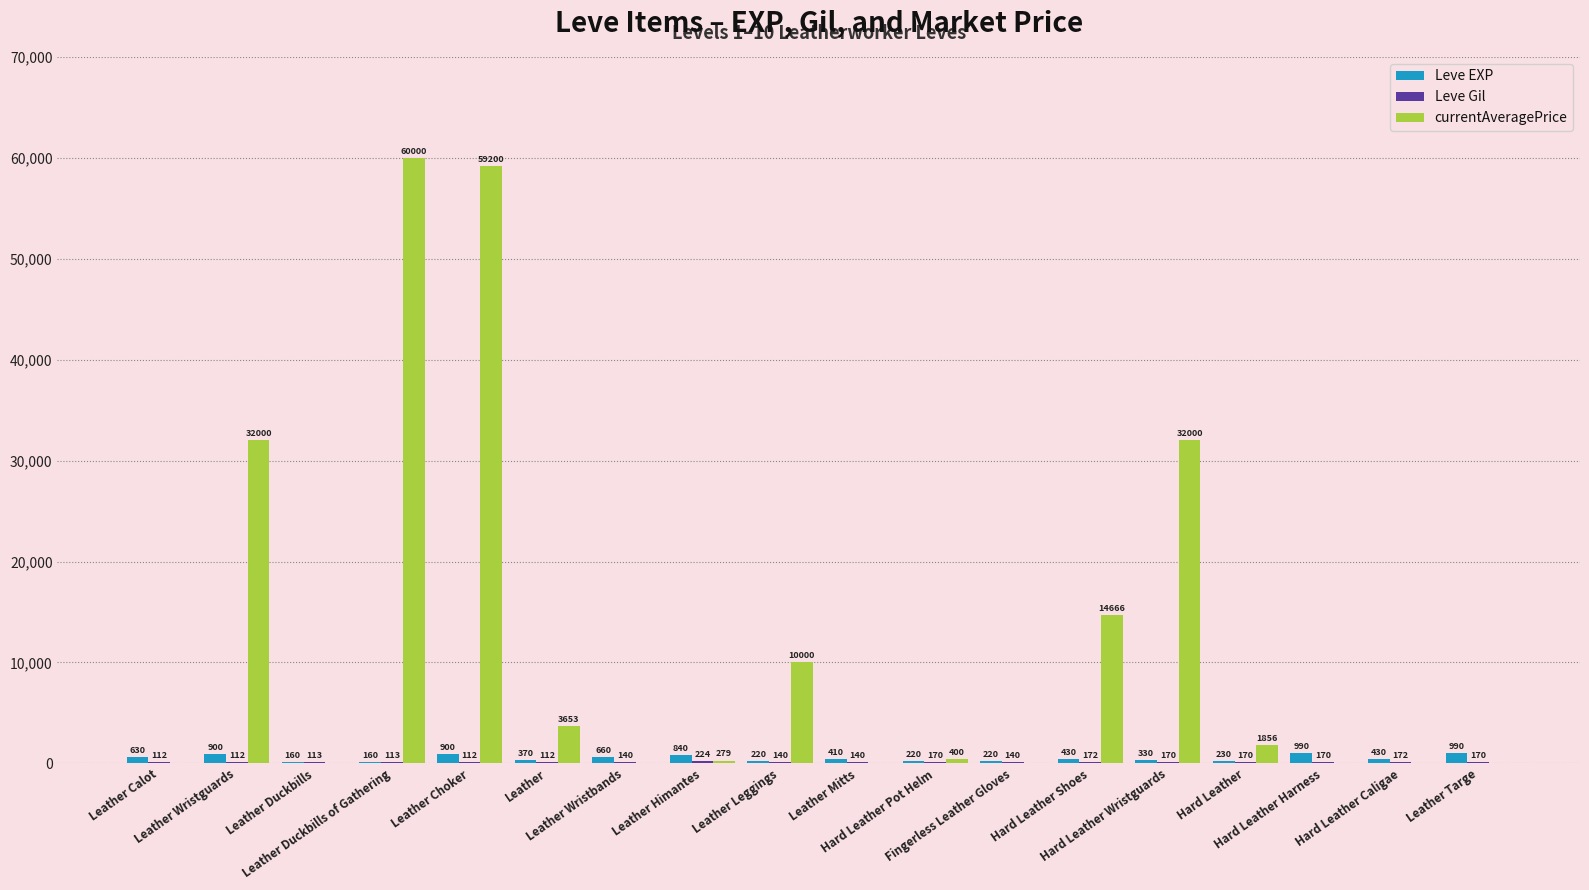

What is the sum of all Leve EXP values?

9090